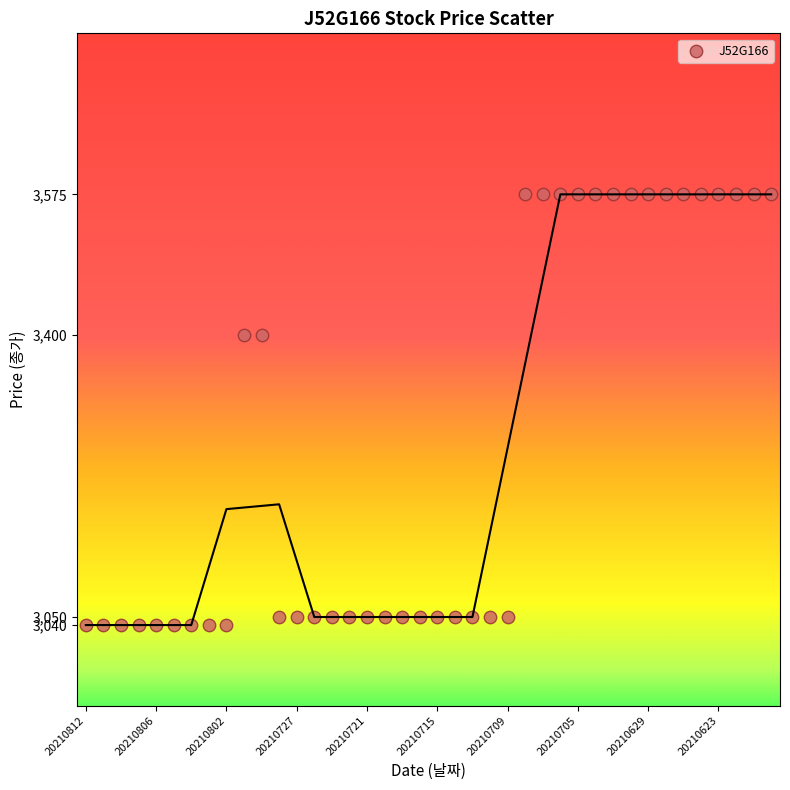

What is the range of Y values (max minus min)?

535